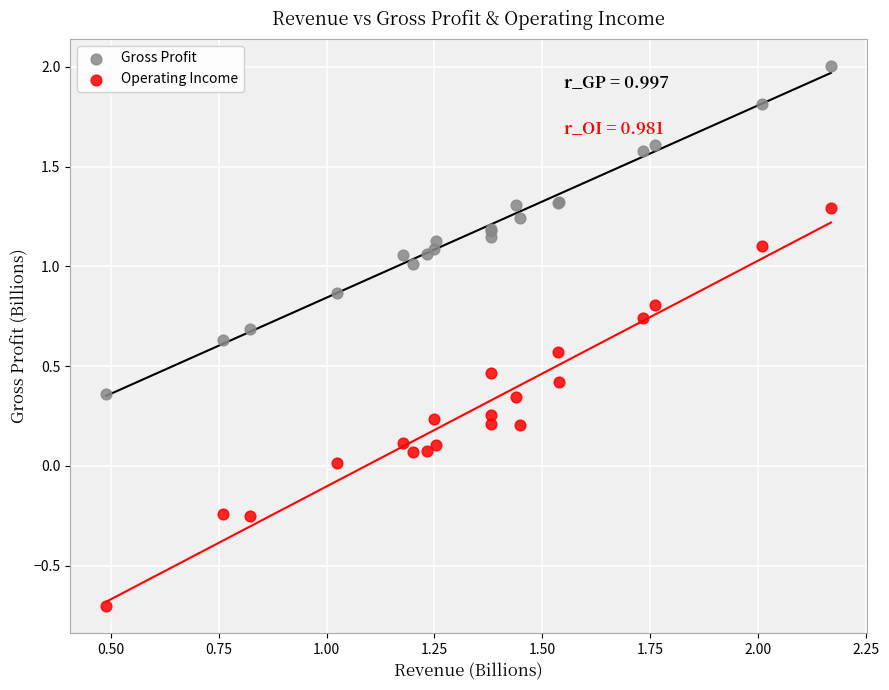

Which series contains the highest Y value?

Gross Profit